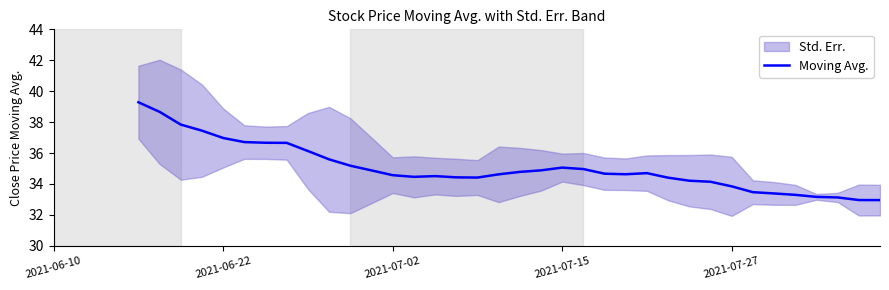

How many interior local valleys (lower than both neighbors) does the data have?

3